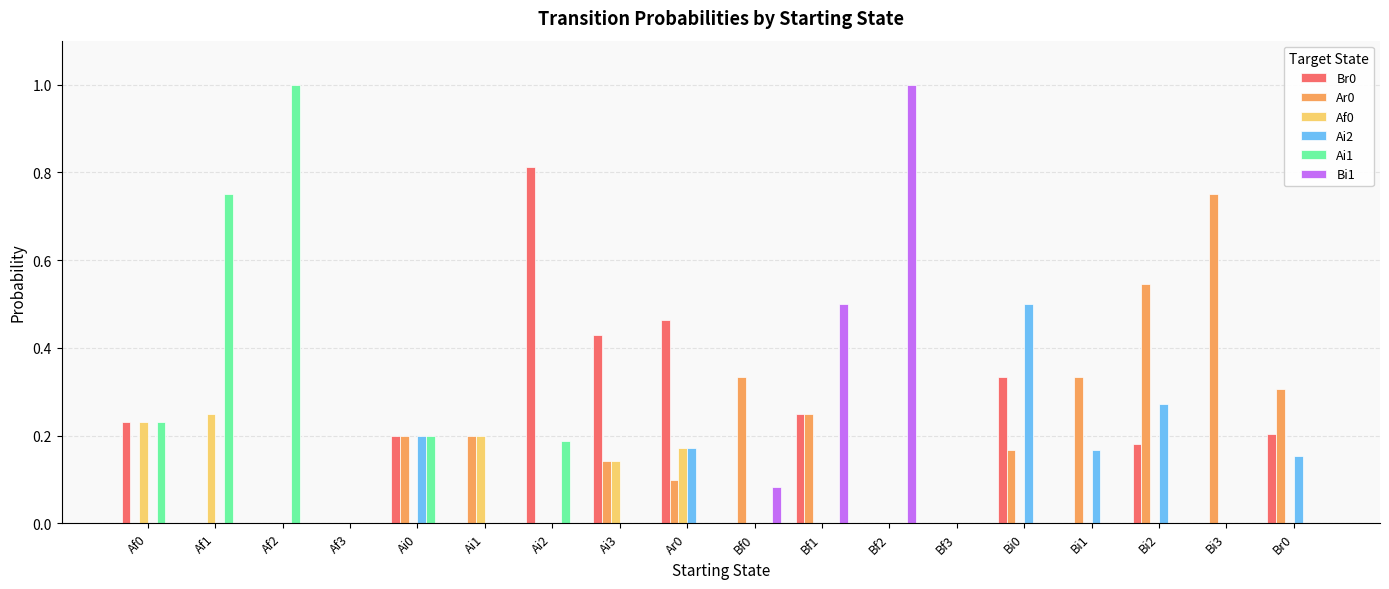

Between Bf0 and Bi3, which series saw the biggest shift?

Ar0